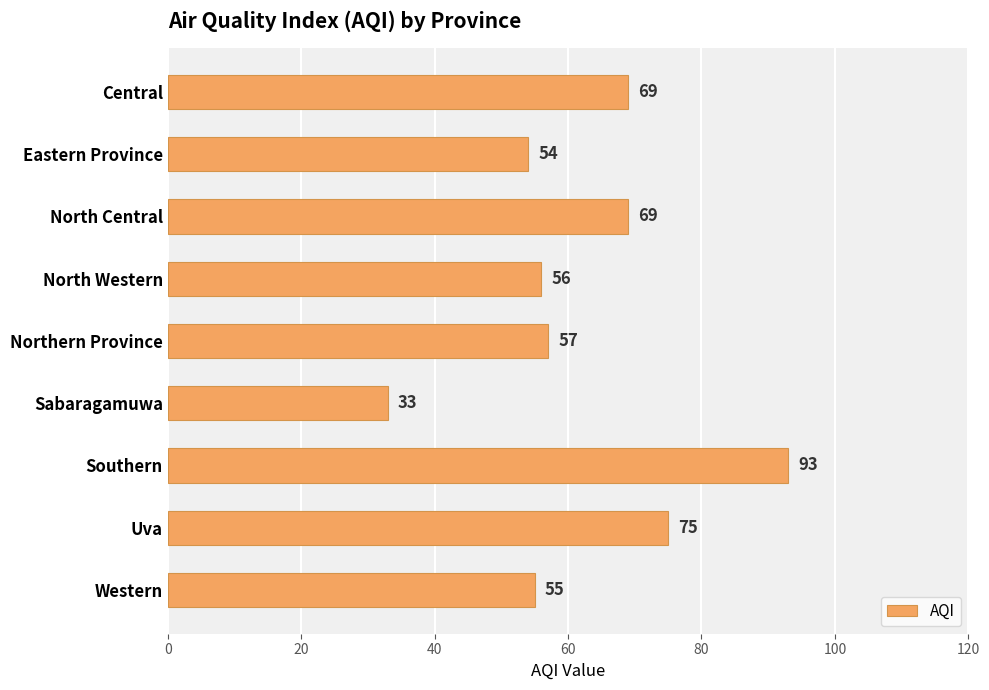

What value does the data have at North Western, to the nearest 5?

55